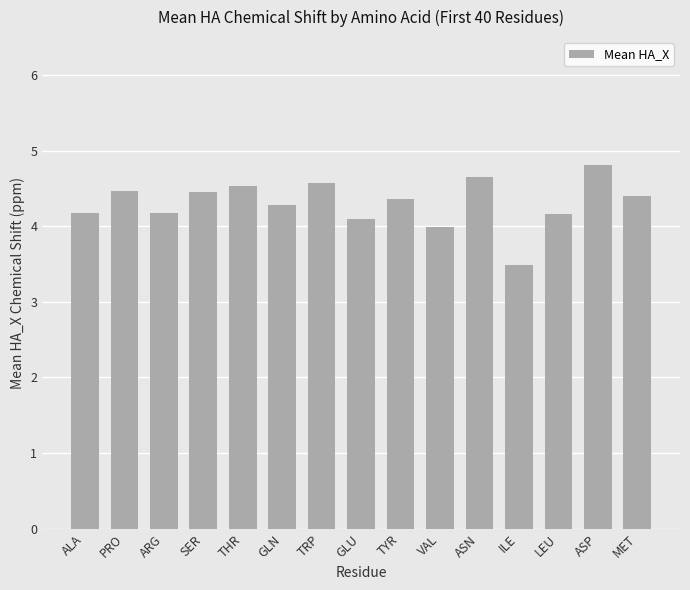

At which category does the chart reach its minimum across all series?

ILE